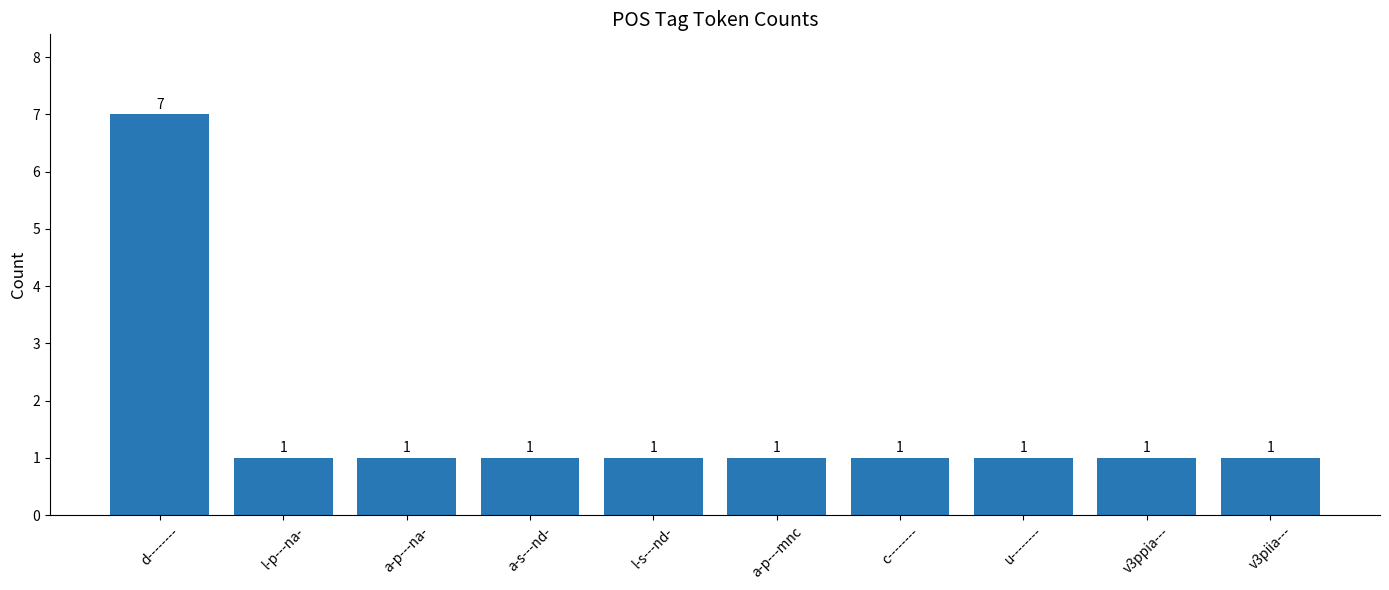

Reading left to right, transcribe all the data shown in this chart.

d--------=7	l-p---na-=1	a-p---na-=1	a-s---nd-=1	l-s---nd-=1	a-p---mnc=1	c--------=1	u--------=1	v3ppia---=1	v3piia---=1